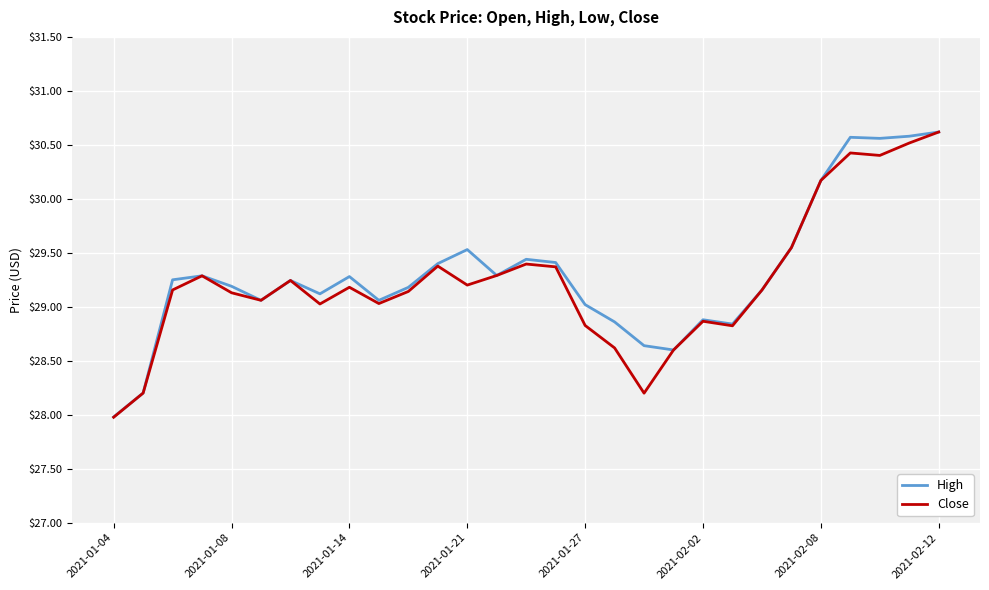

What is the maximum value for Close?

30.6